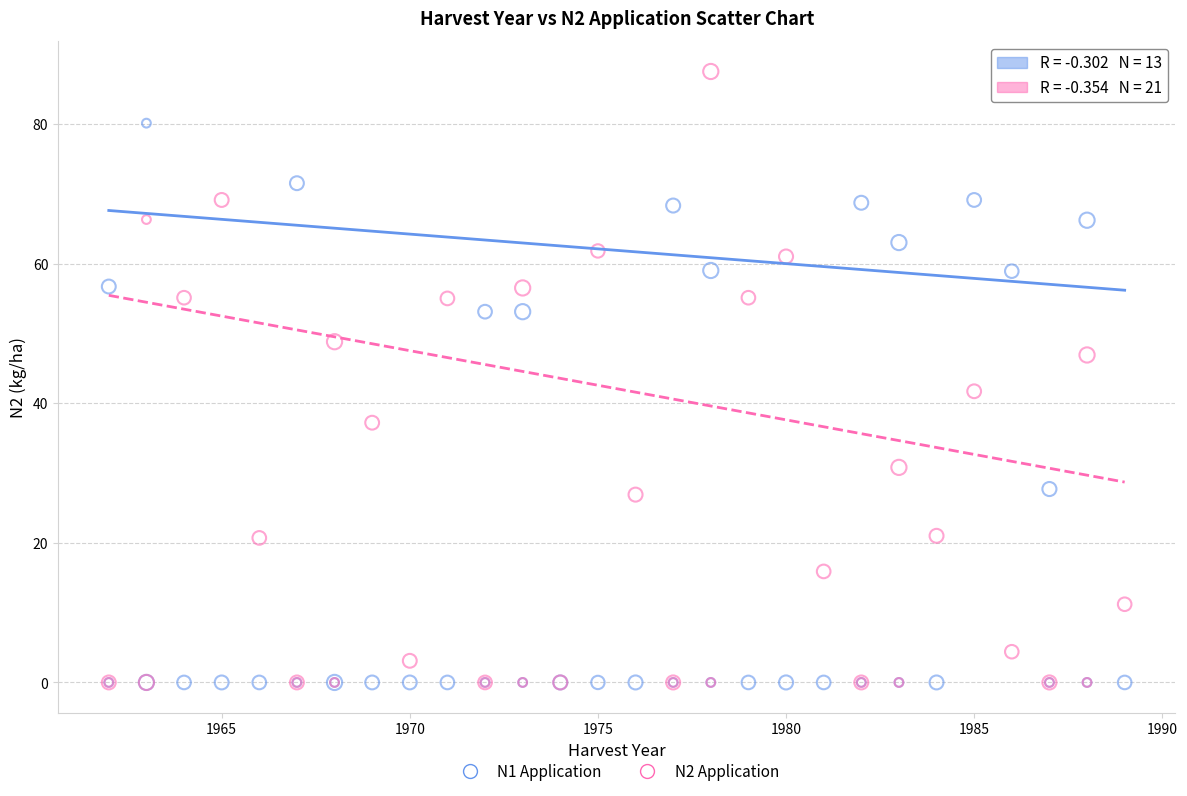

Across all series, what Y value is closest to 43?

41.7